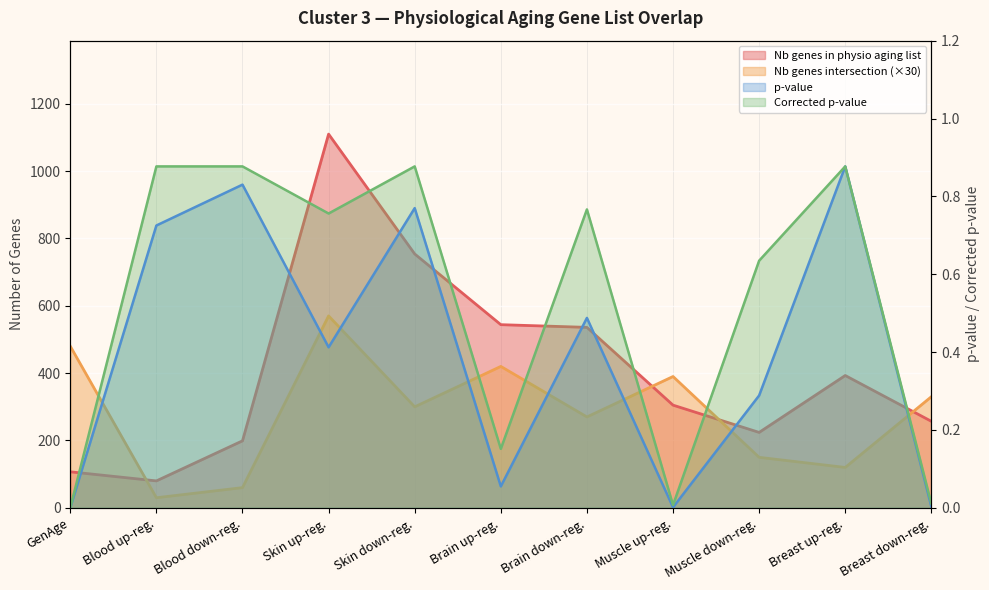

True or false: Corrected p-value and p-value cross at least once.

False